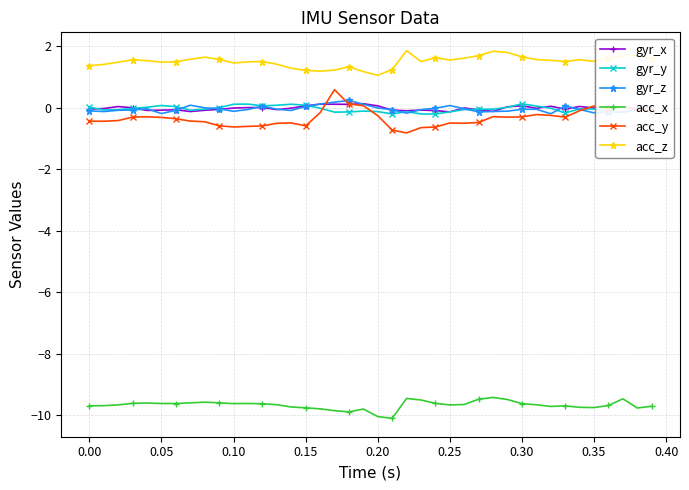

Which series has the largest range (max minus min)?

acc_y